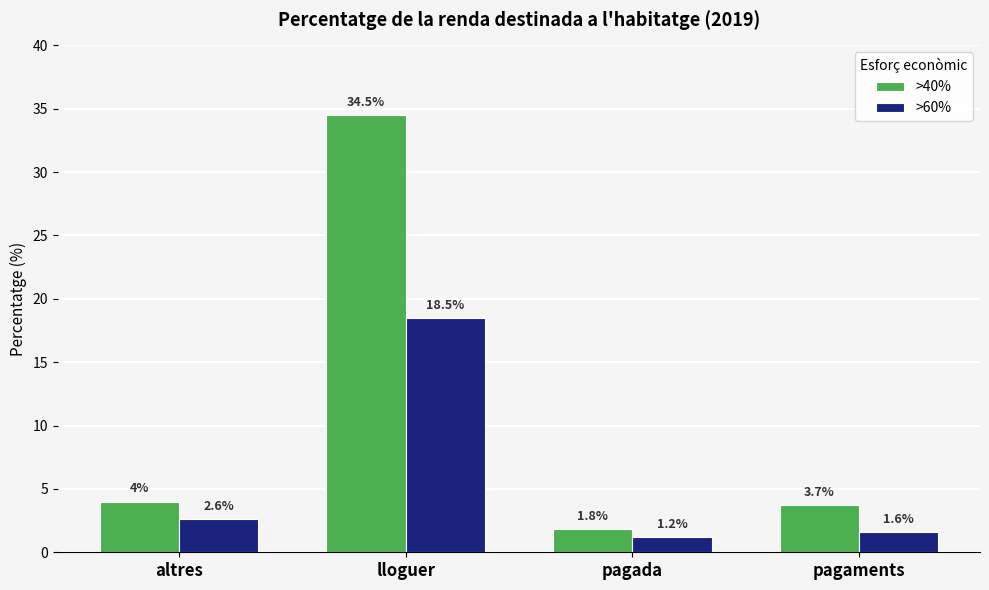

Reading right to left, what are all the values shown in this chart?

>40%: 3.7	1.8	34.5	4.0
>60%: 1.6	1.2	18.5	2.6